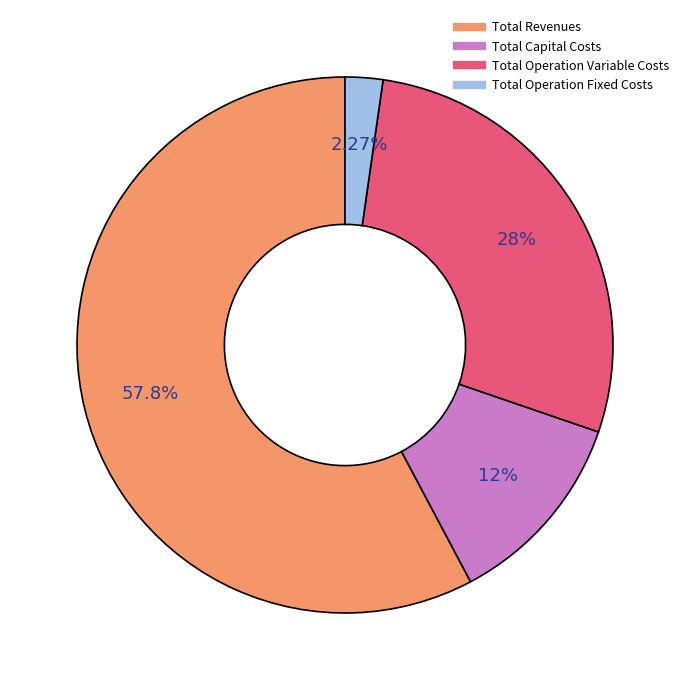

To the nearest percent, what is the difference between the Total Operation Fixed Costs and Total Operation Variable Costs slice percentages?

26%